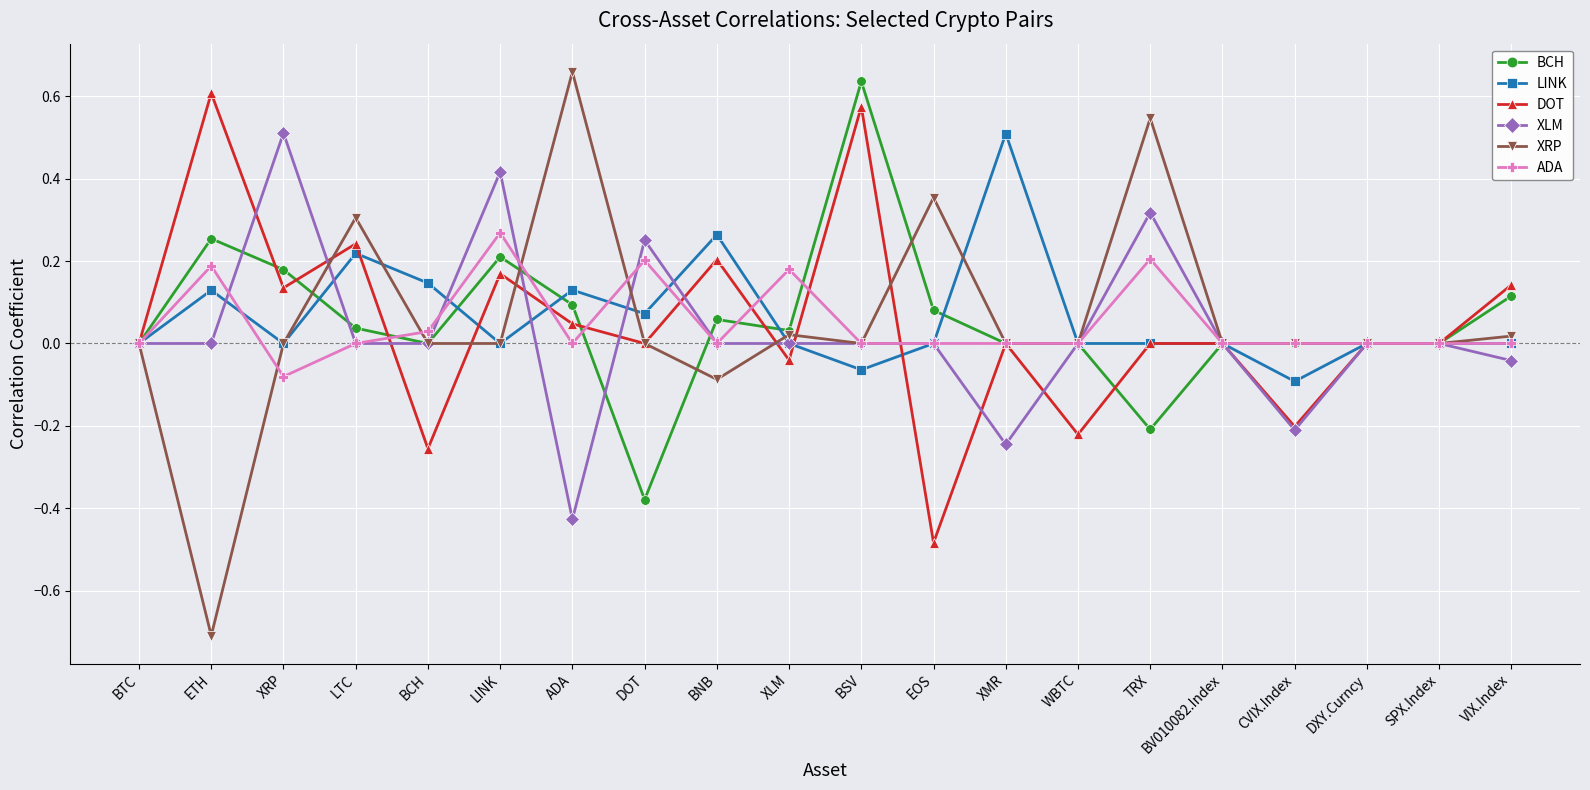

True or false: BCH has more than 2 interior local peaks.

True